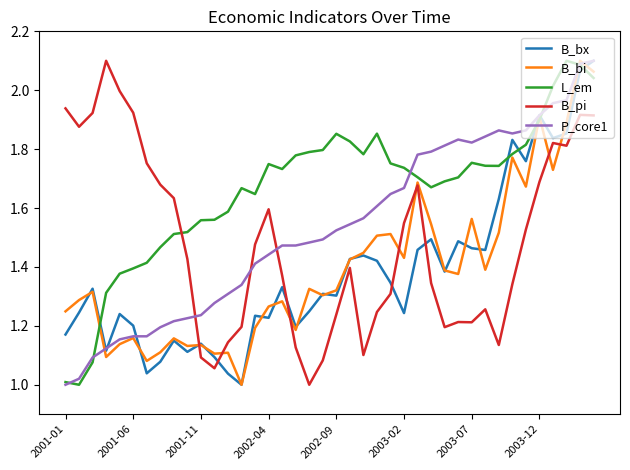

How many intersections are there between B_bi and B_bx?

16